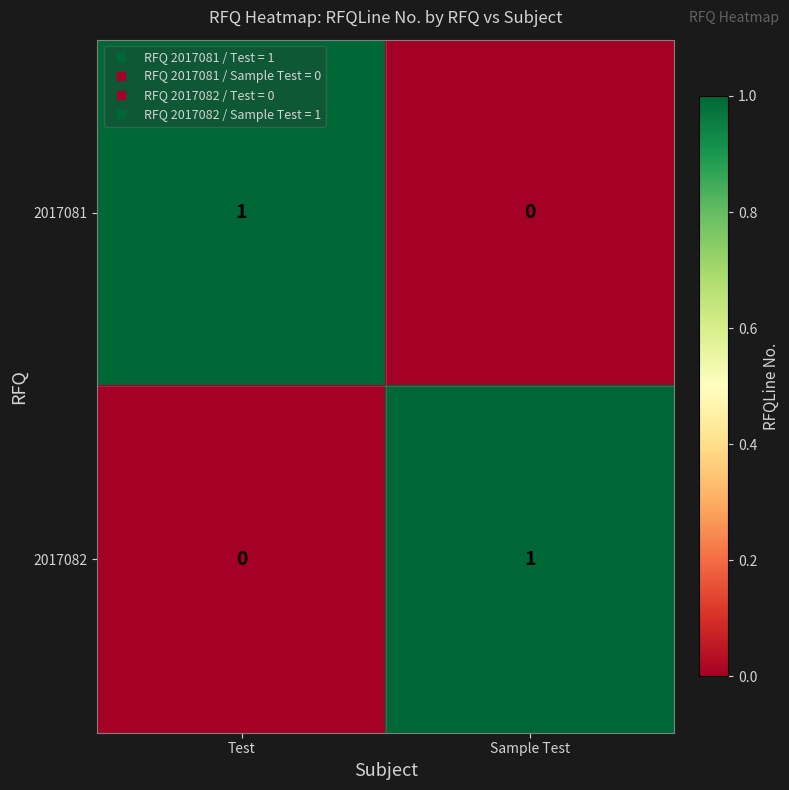

Is the value of 2017082 at Test greater than the value of 2017081 at Test?

No